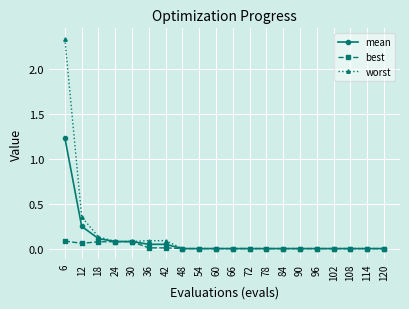

Is the value of mean at 120 greater than the value of worst at 12?

No